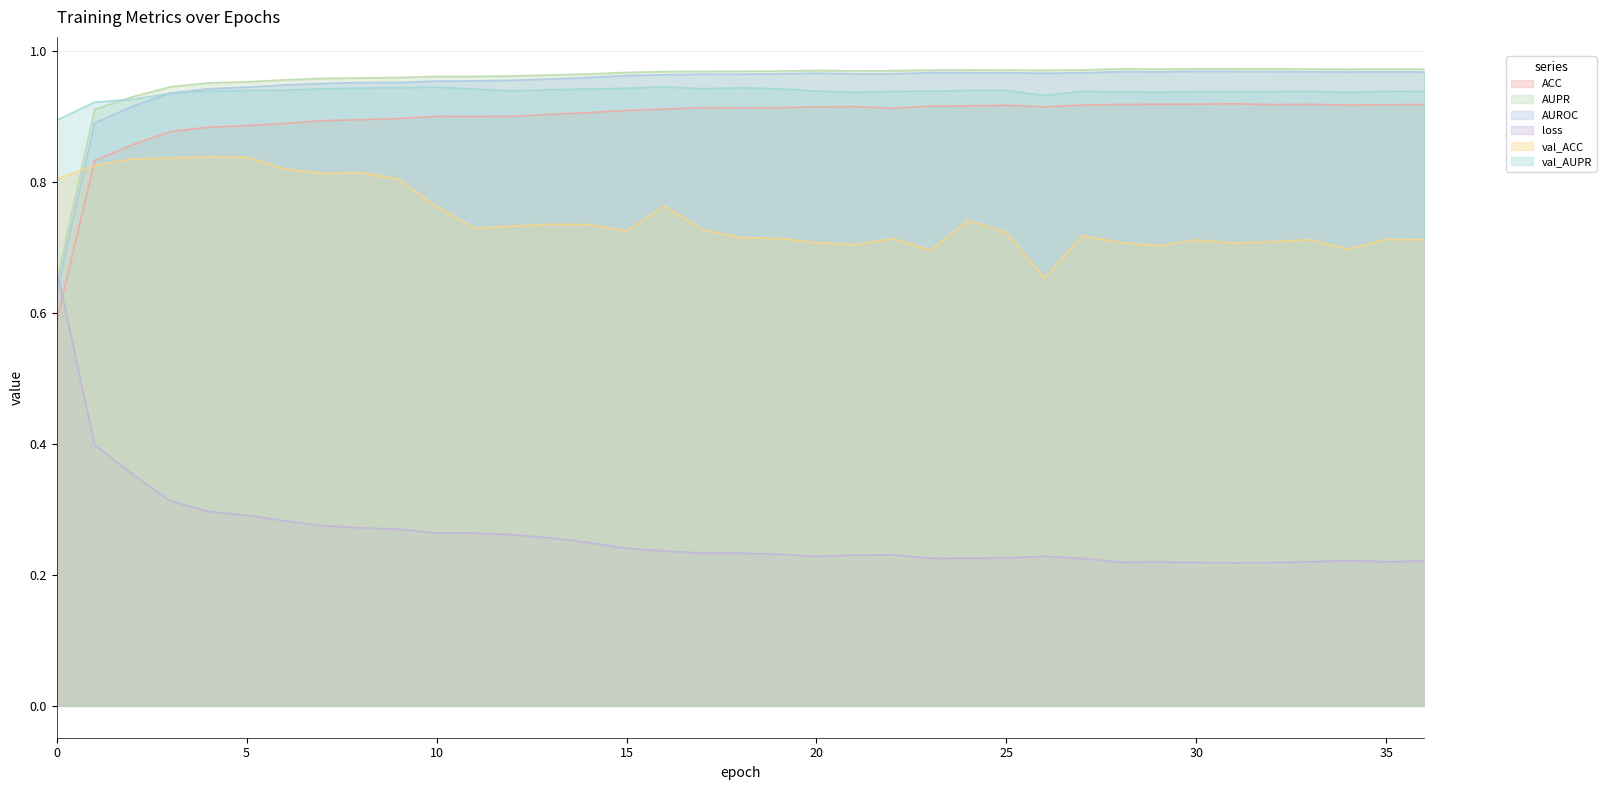

What is the minimum value for AUPR?

0.6